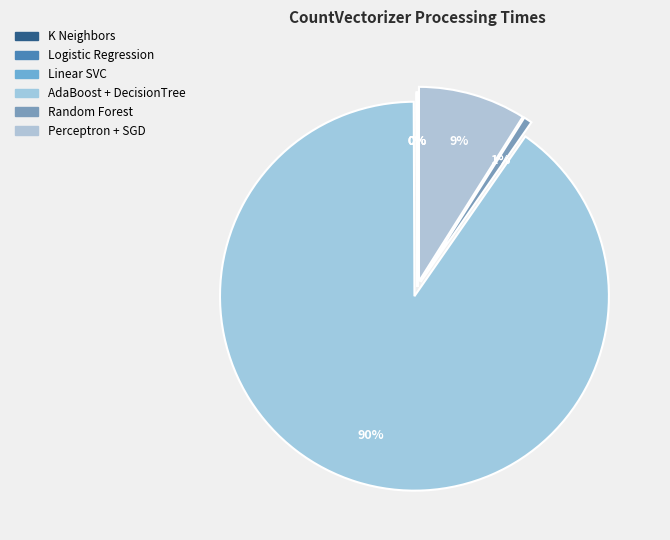

What percentage is the AdaBoost + DecisionTree slice, to the nearest percent?

90%